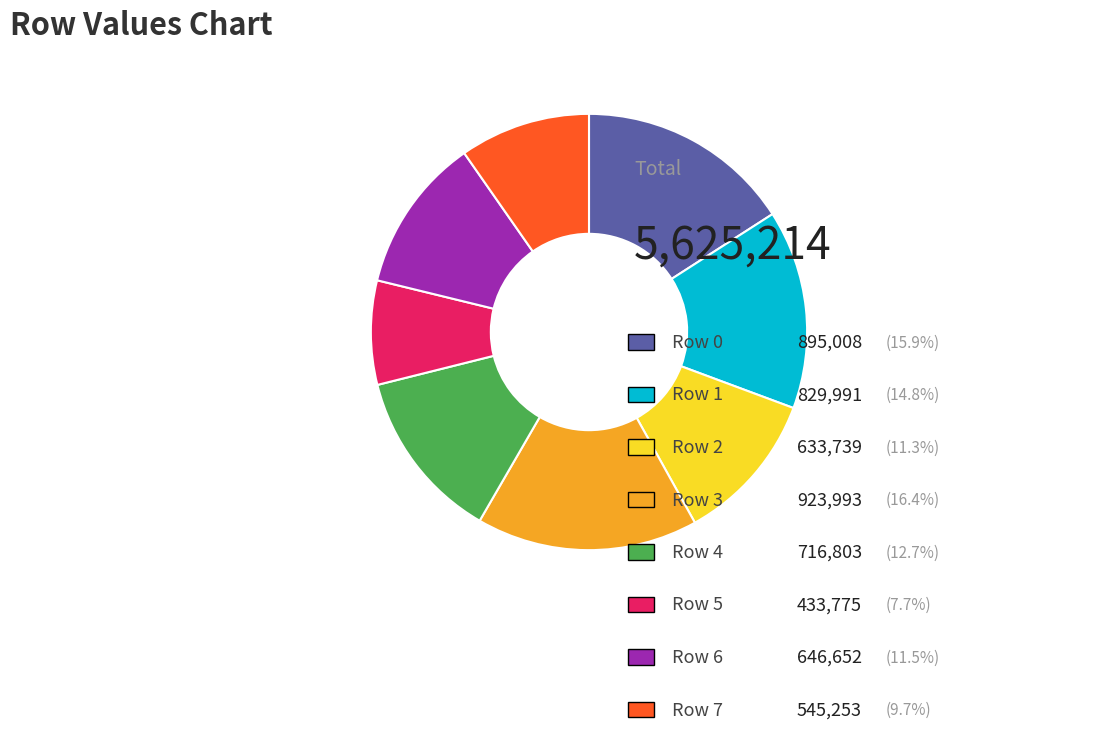

Is there any slice that represents more than half of the pie?

No